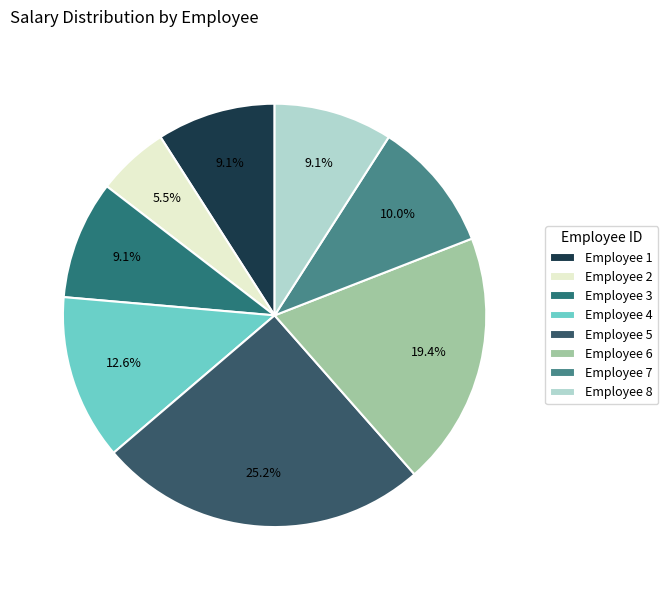

Which slice is the largest?

Employee 5